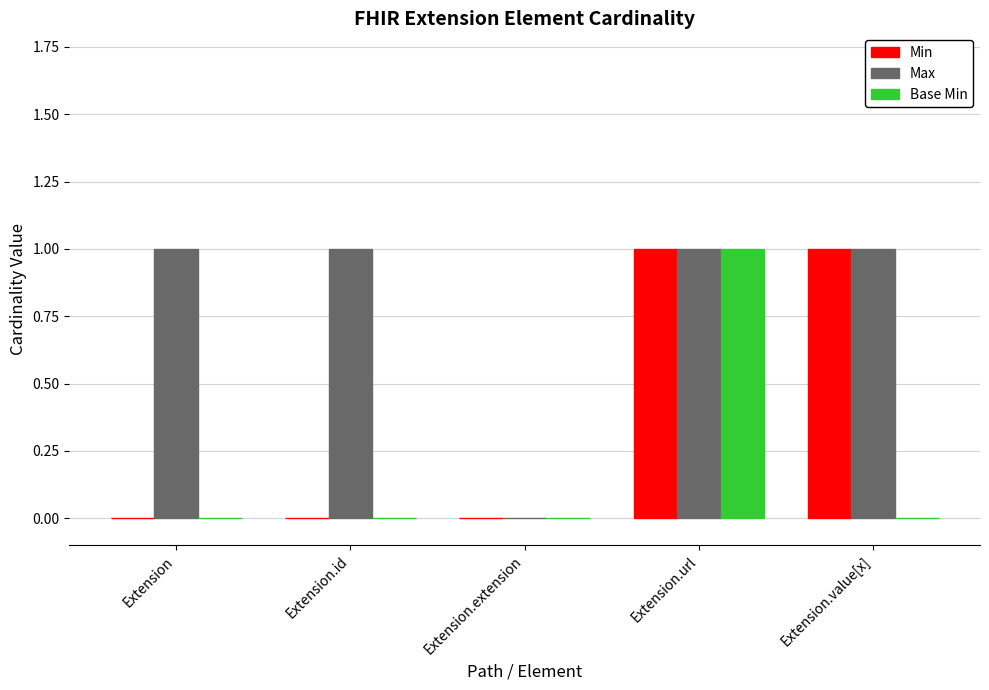

Which series has the largest total across all categories?

Max